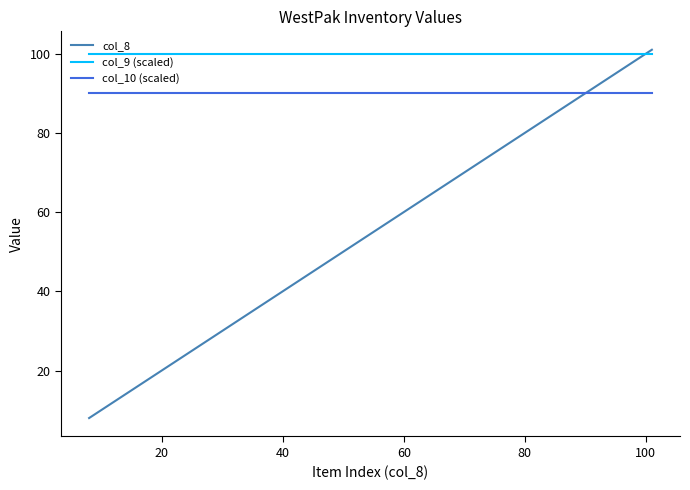

Which series has the largest total across all categories?

col_9 (scaled)